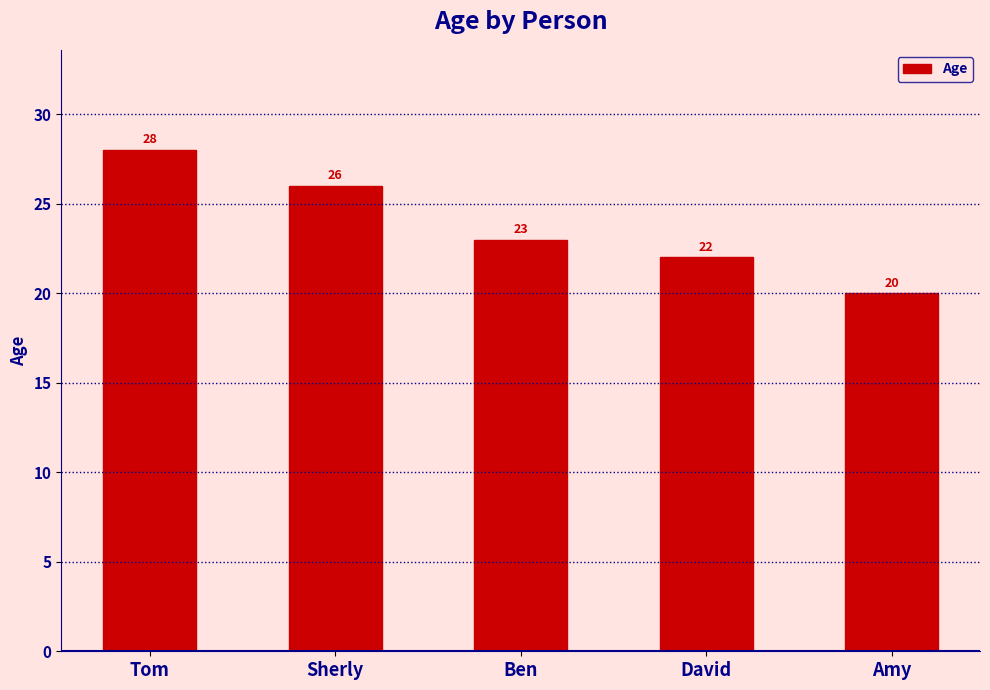

Which has a higher value, Amy or Tom?

Tom